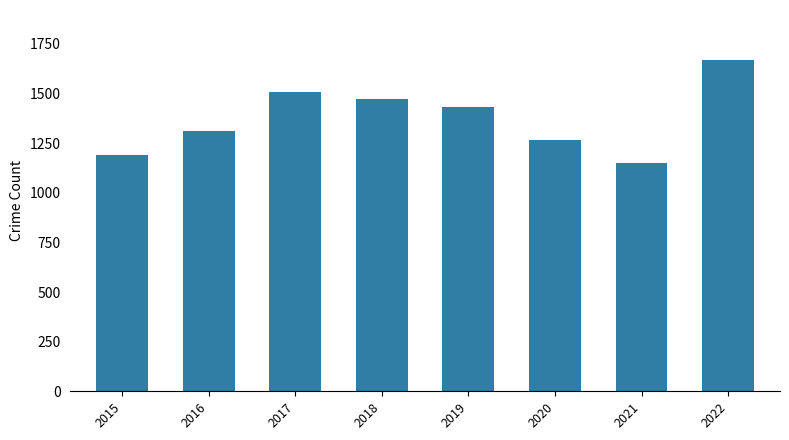

Count the number of data series in this chart.

1